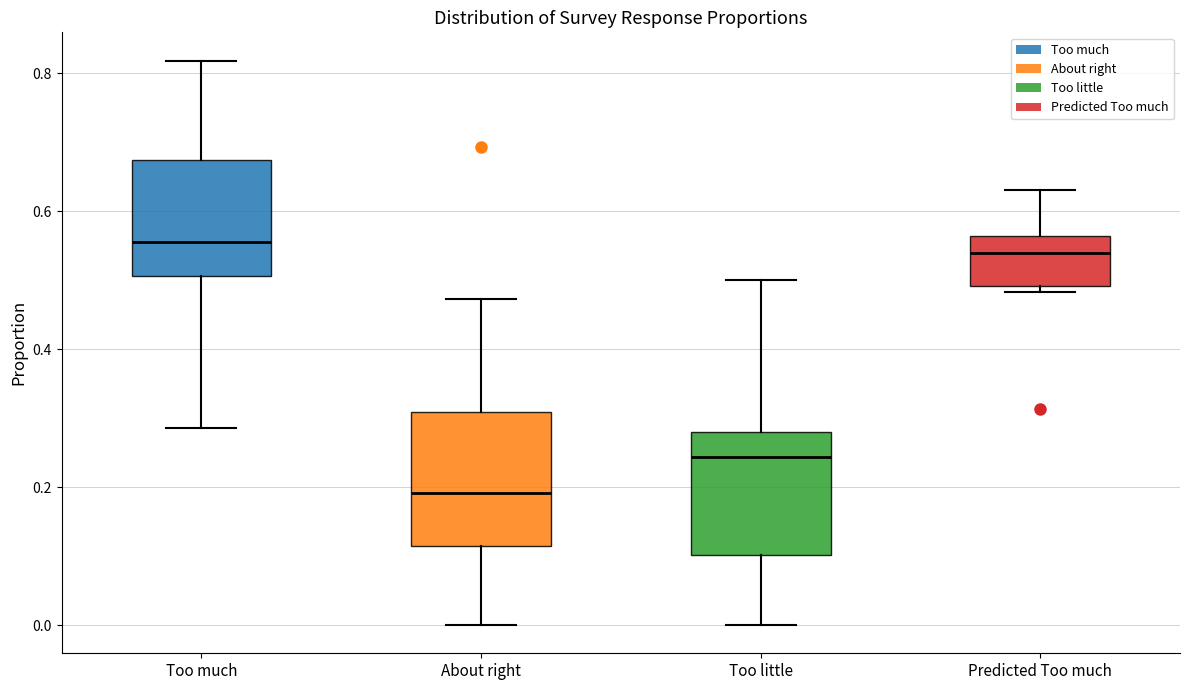

Where is the lower edge of the box for Predicted Too much on the y-axis? The values are not printed on the chart, so give them approximately, as read against the axis.

0.50